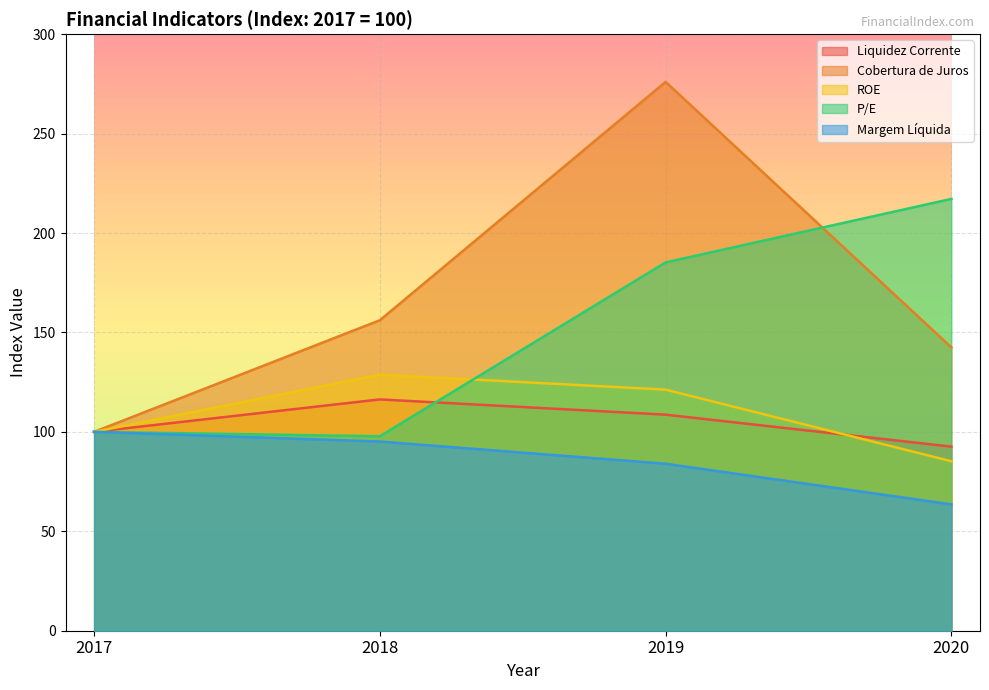

How many values in the Cobertura de Juros series are below 156?

2